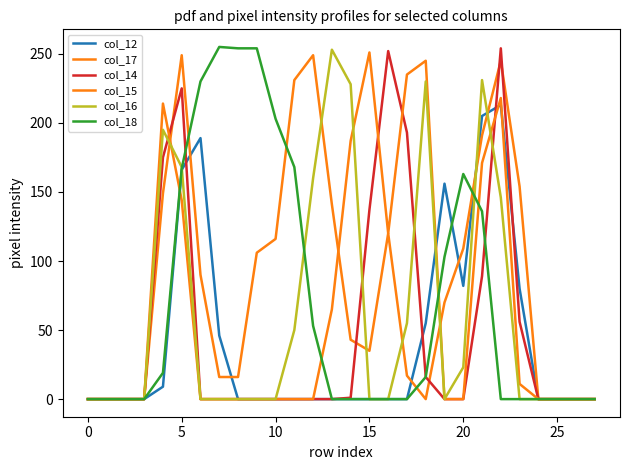

How many interior local peaks does the col_18 series have?

2